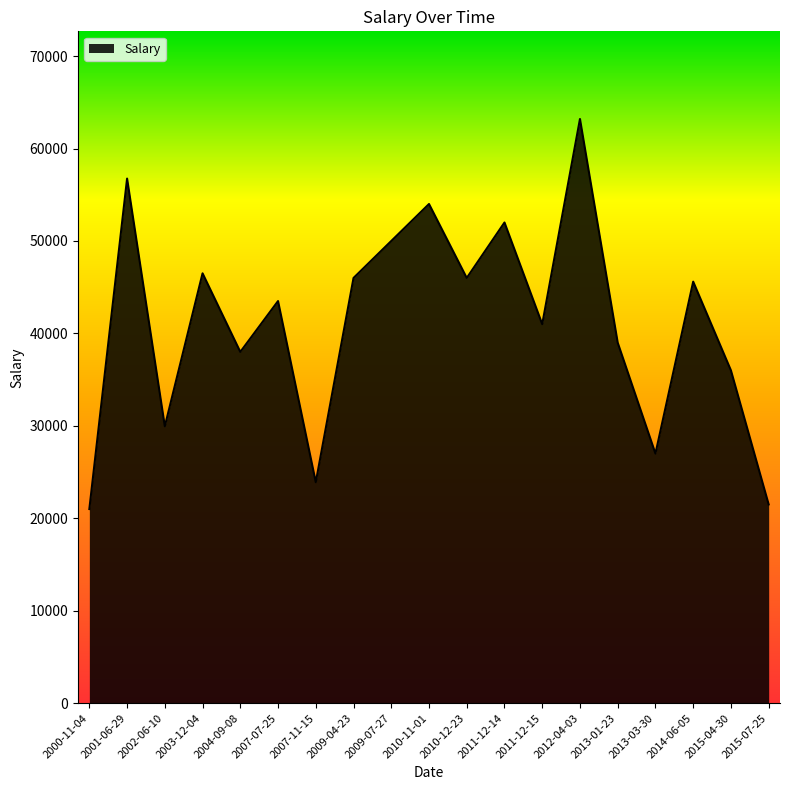

True or false: the data has more than 2 interior local peaks.

True